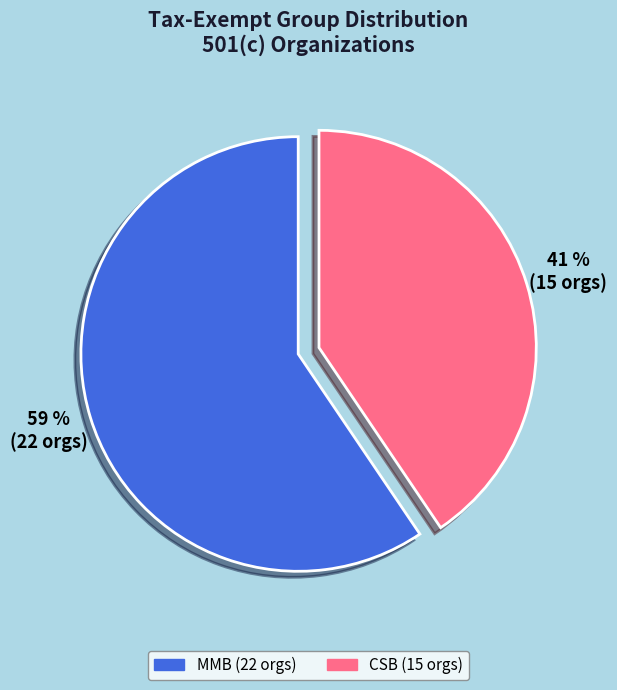

Is it true that CSB is 41% of the pie?

True